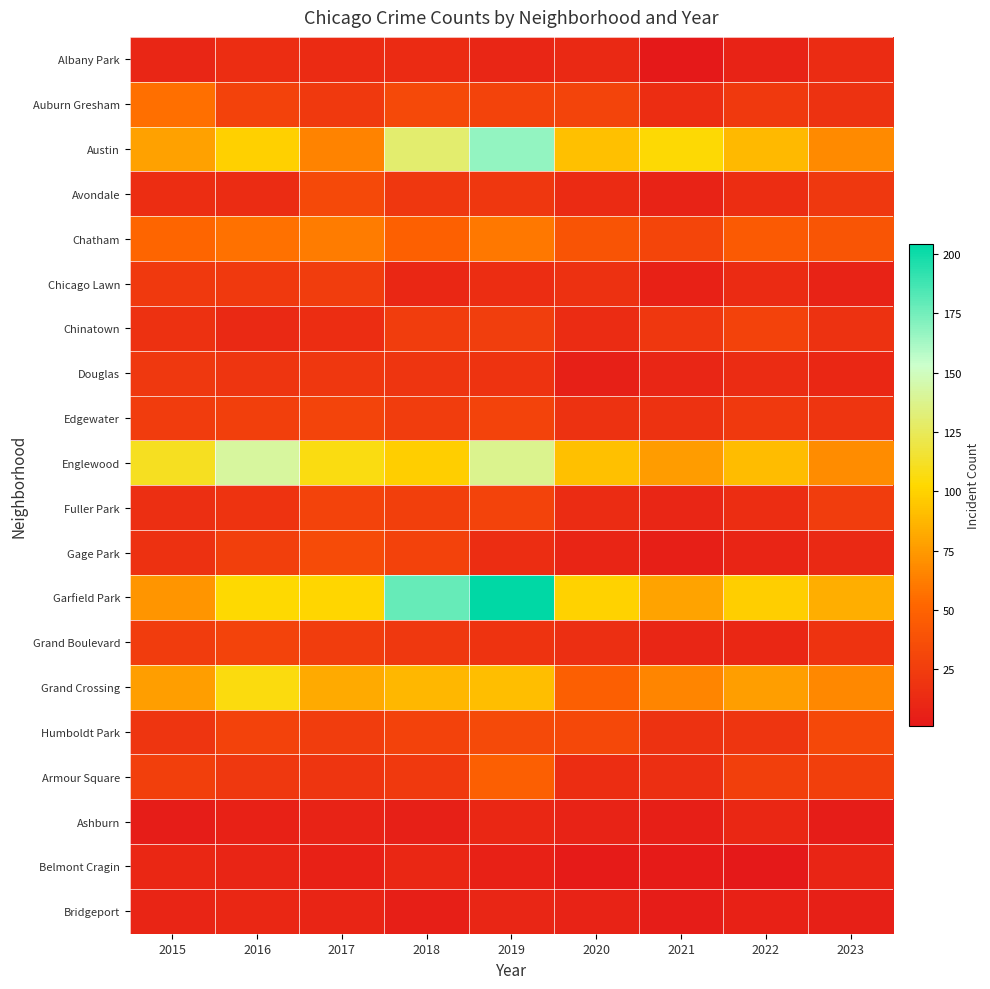

How many data points does each series have?

9